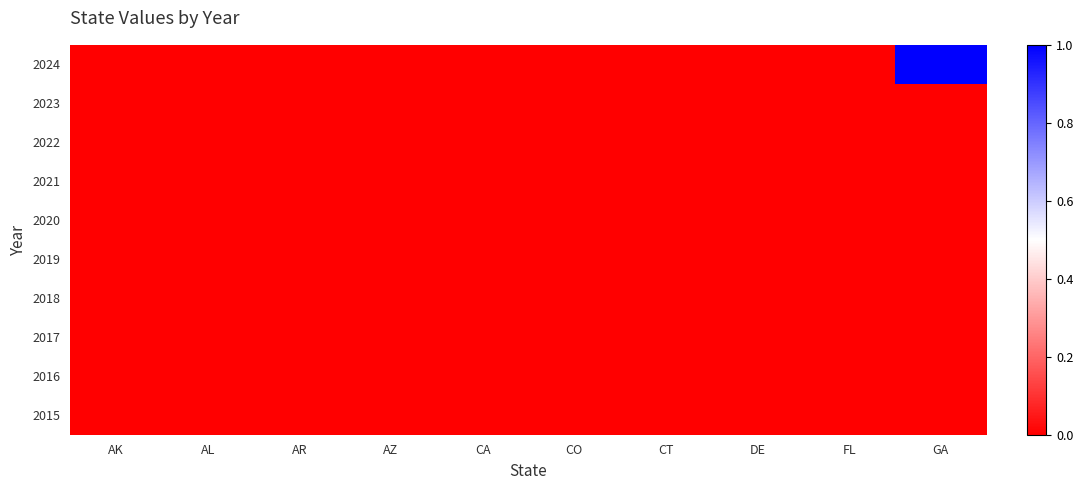

At CA, list the series in order from smallest to largest.

2024, 2023, 2022, 2021, 2020, 2019, 2018, 2017, 2016, 2015